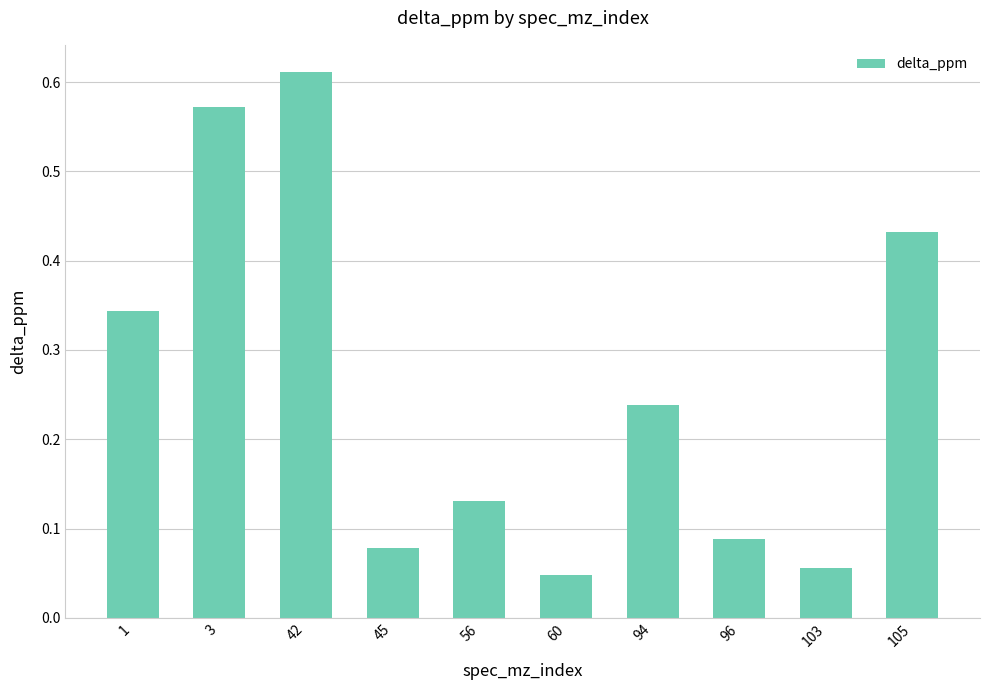

Is it true that the value at 1 is 0.5?

False